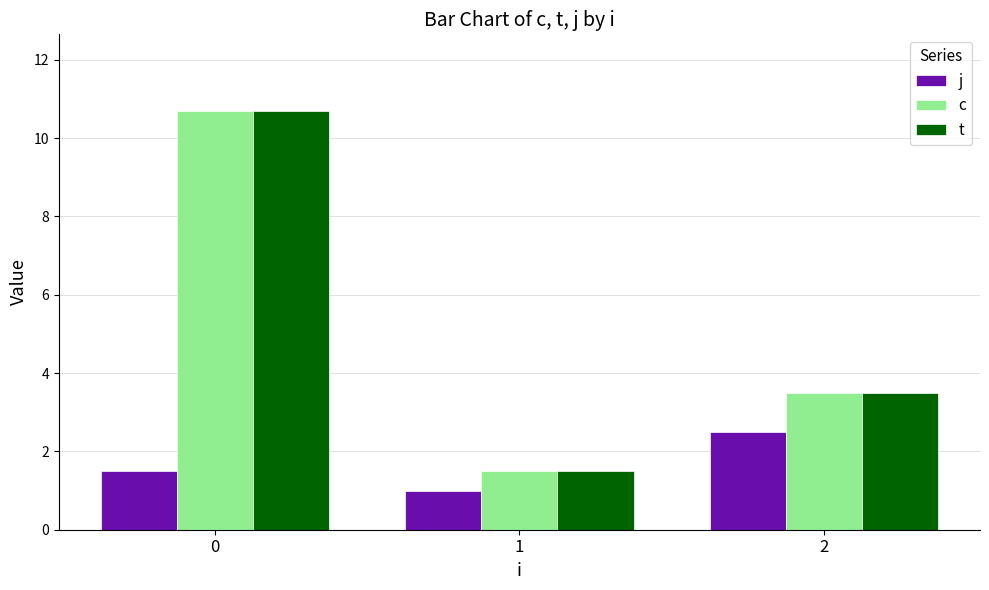

Are the bars grouped side by side (vs. stacked)?

Yes